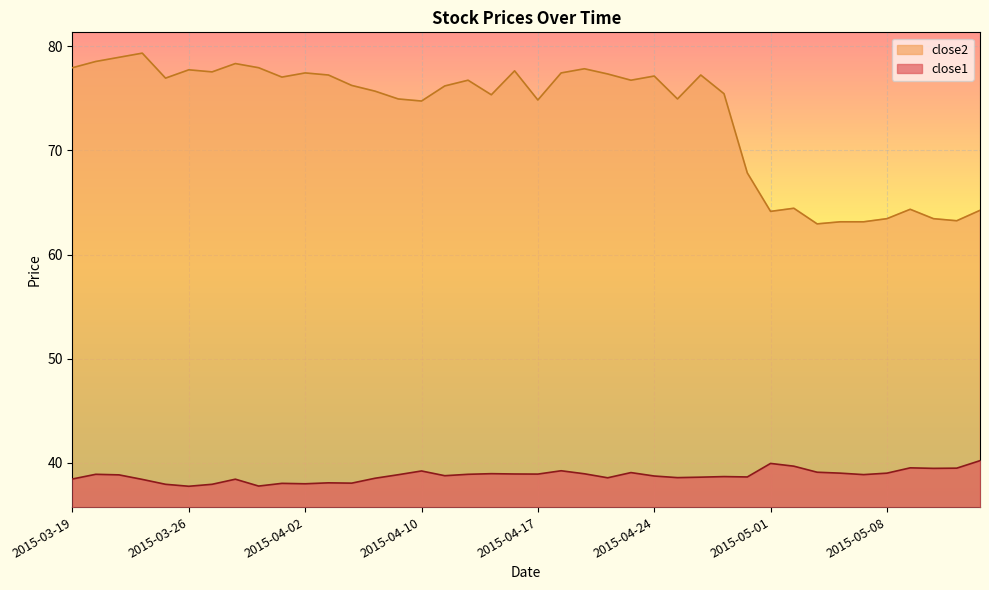

Is it true that close1 equals 38.8 at 2015-03-23?

True